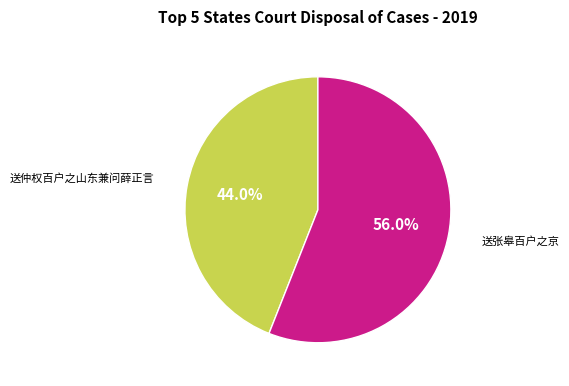

Is there any slice that represents more than half of the pie?

Yes